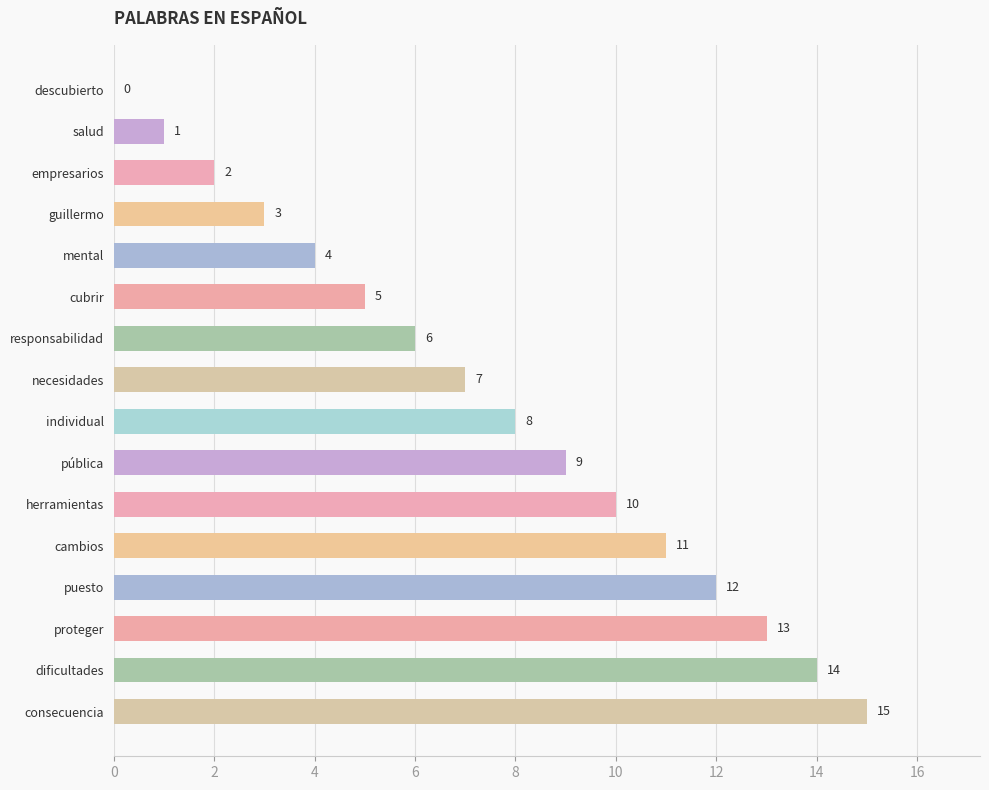

What is the greatest value displayed?

15